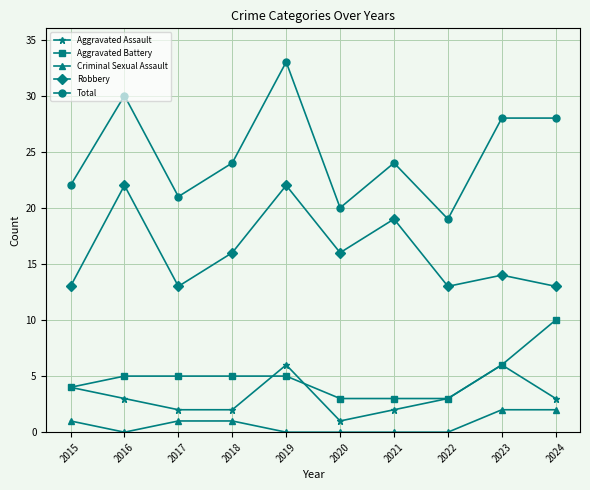

The Robbery series shows 14 at 2023. True or false?

True